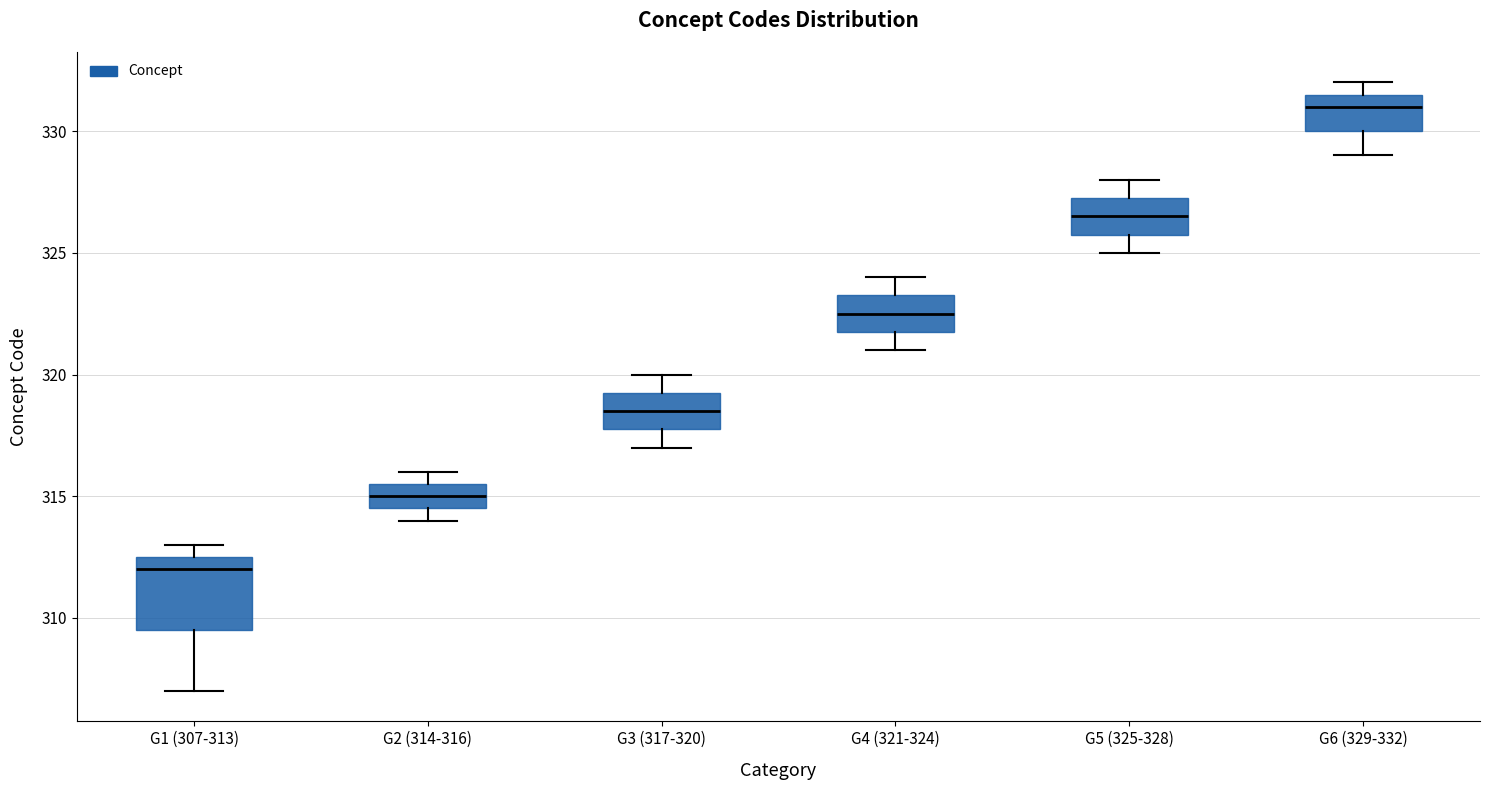

Reading left to right, transcribe this box plot: for each box, give where its median line is, the range the box spans, and where its two whiskers end, as read against the y-axis. The values are not printed on the chart, so give them approximately, as read against the axis.

G1 (307-313): median 312.0, box 309.5 to 312.5, whiskers 307.0 to 313.0
G2 (314-316): median 315.0, box 314.5 to 315.5, whiskers 314.0 to 316.0
G3 (317-320): median 318.5, box 318.0 to 319.5, whiskers 317.0 to 320.0
G4 (321-324): median 322.5, box 322.0 to 323.5, whiskers 321.0 to 324.0
G5 (325-328): median 326.5, box 326.0 to 327.5, whiskers 325.0 to 328.0
G6 (329-332): median 331.0, box 330.0 to 331.5, whiskers 329.0 to 332.0